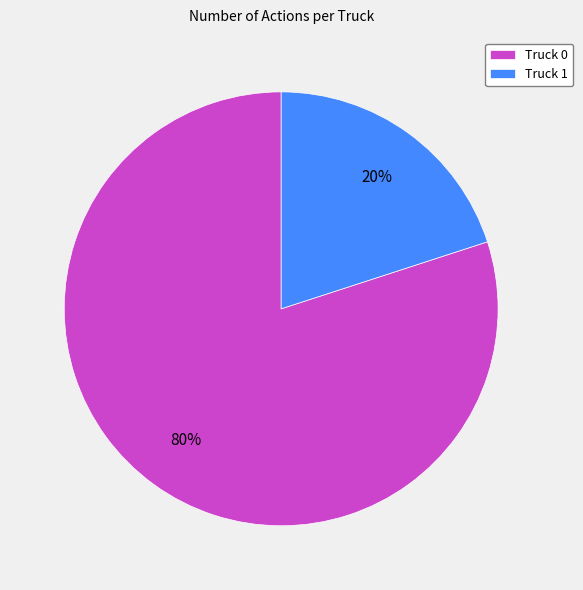

To the nearest percent, what is the average slice percentage?

50%